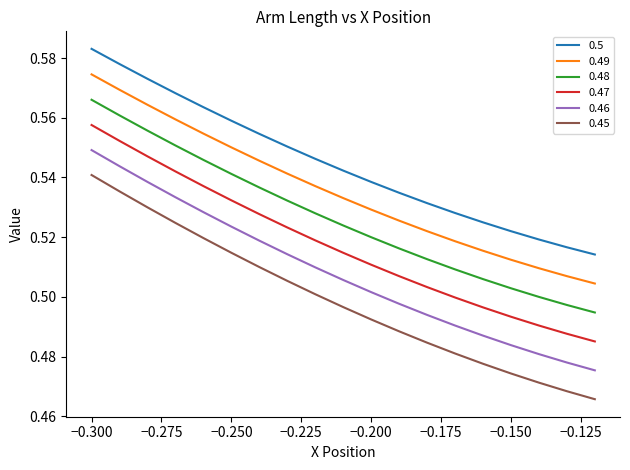

True or false: 0.47 has more than 0 points higher than both neighbors.

False